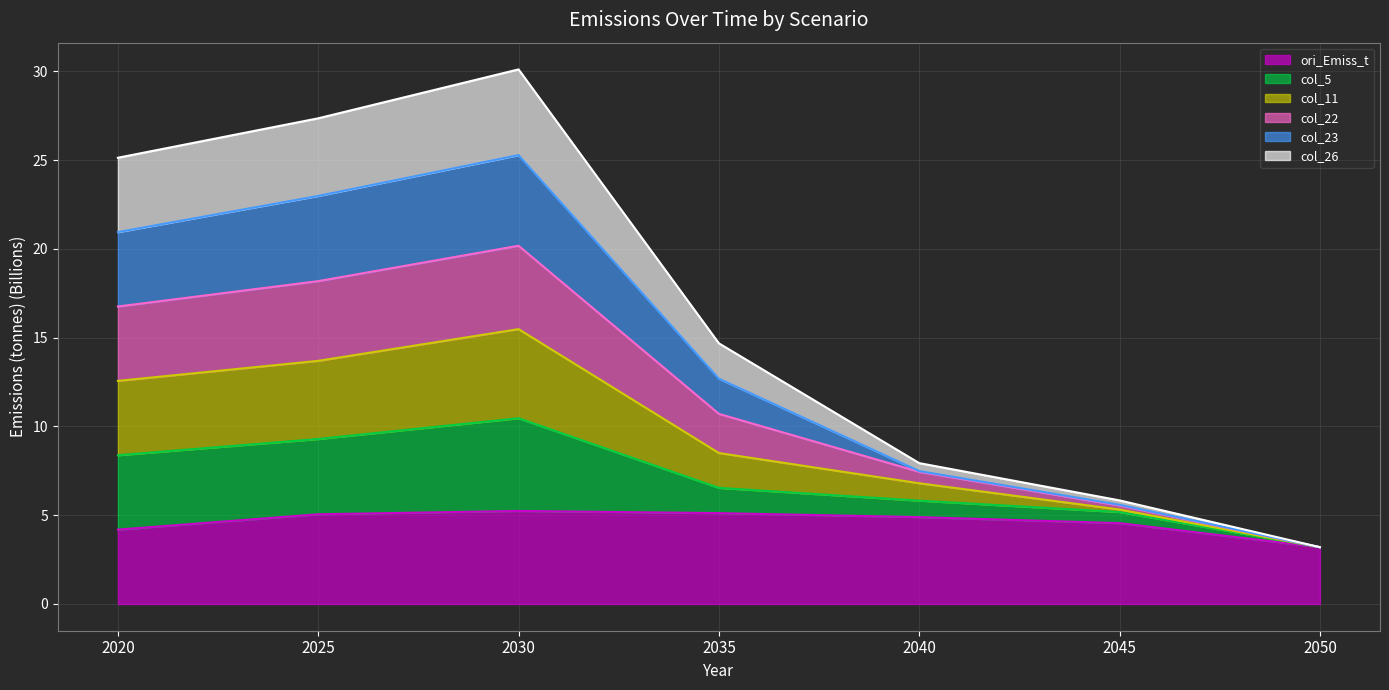

What is the greatest value displayed?

30.1